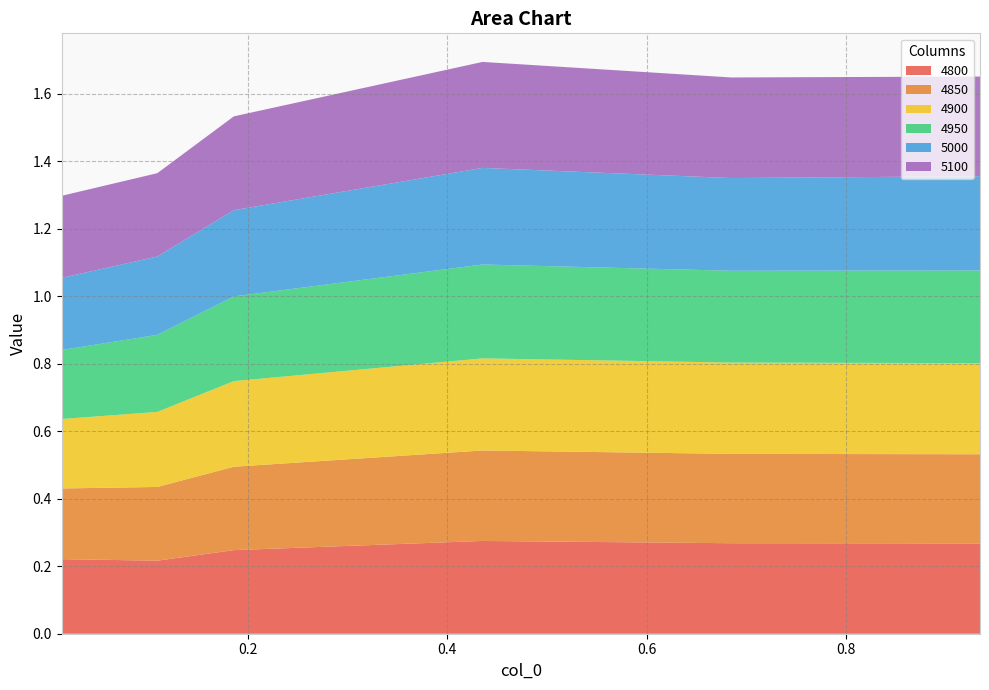

Reading left to right, list all the values displayed in this chart.

4800: 0.2	0.2	0.2	0.3	0.3	0.3
4850: 0.2	0.2	0.2	0.3	0.3	0.3
4900: 0.2	0.2	0.3	0.3	0.3	0.3
4950: 0.2	0.2	0.3	0.3	0.3	0.3
5000: 0.2	0.2	0.3	0.3	0.3	0.3
5100: 0.2	0.2	0.3	0.3	0.3	0.3